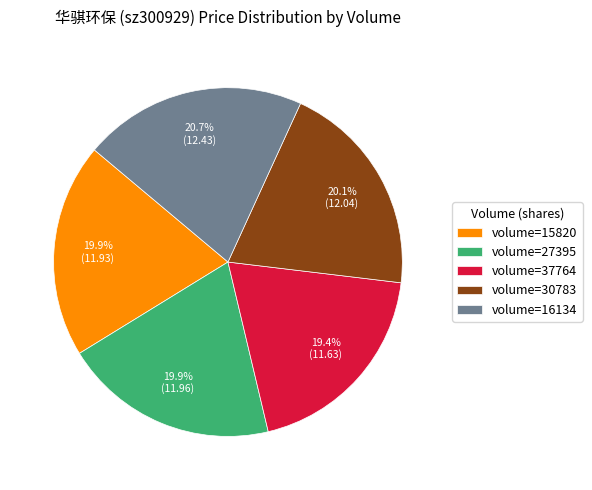

What is the total percentage of volume=30783 and volume=15820?

40.0%